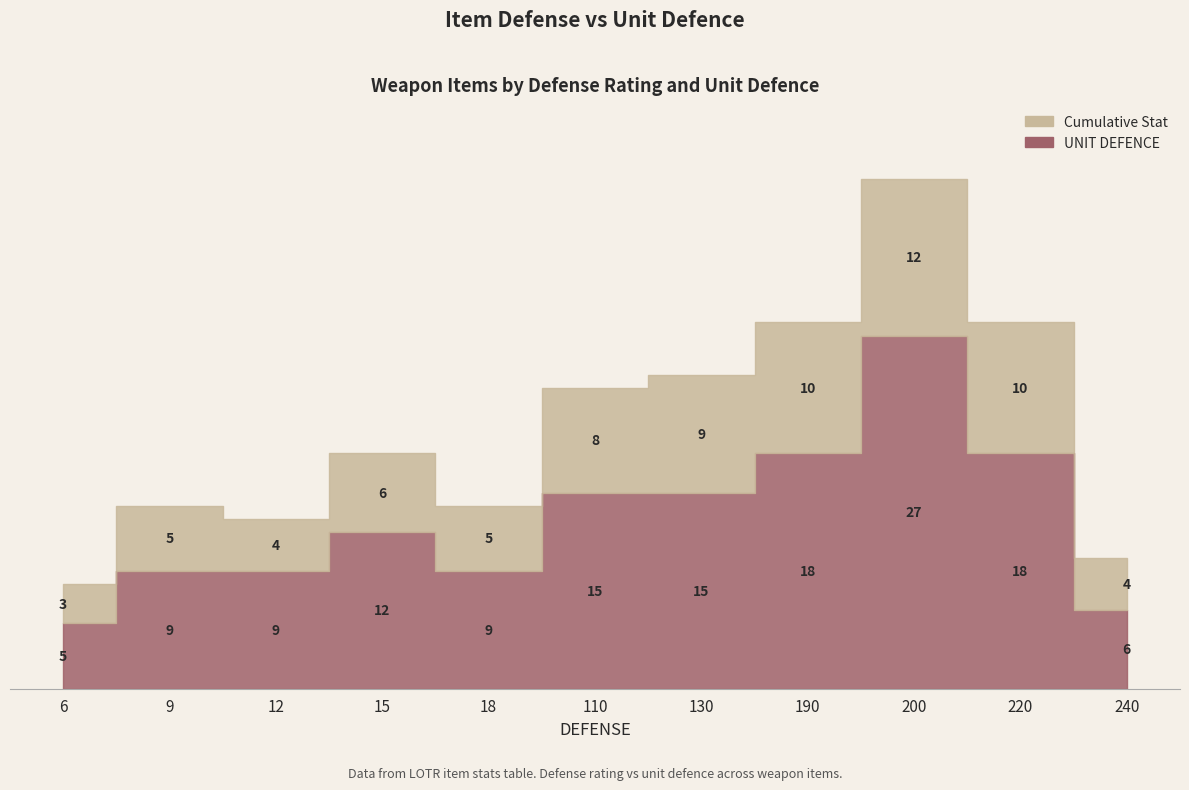

Where is the first local minimum?

18